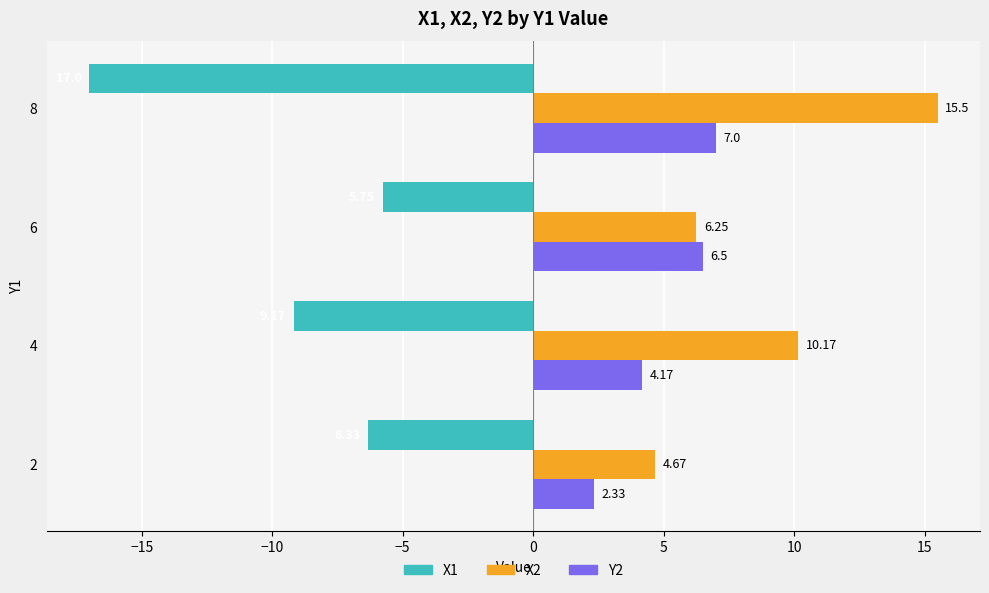

Rank the series by their maximum value, from lowest to highest.

X1, Y2, X2